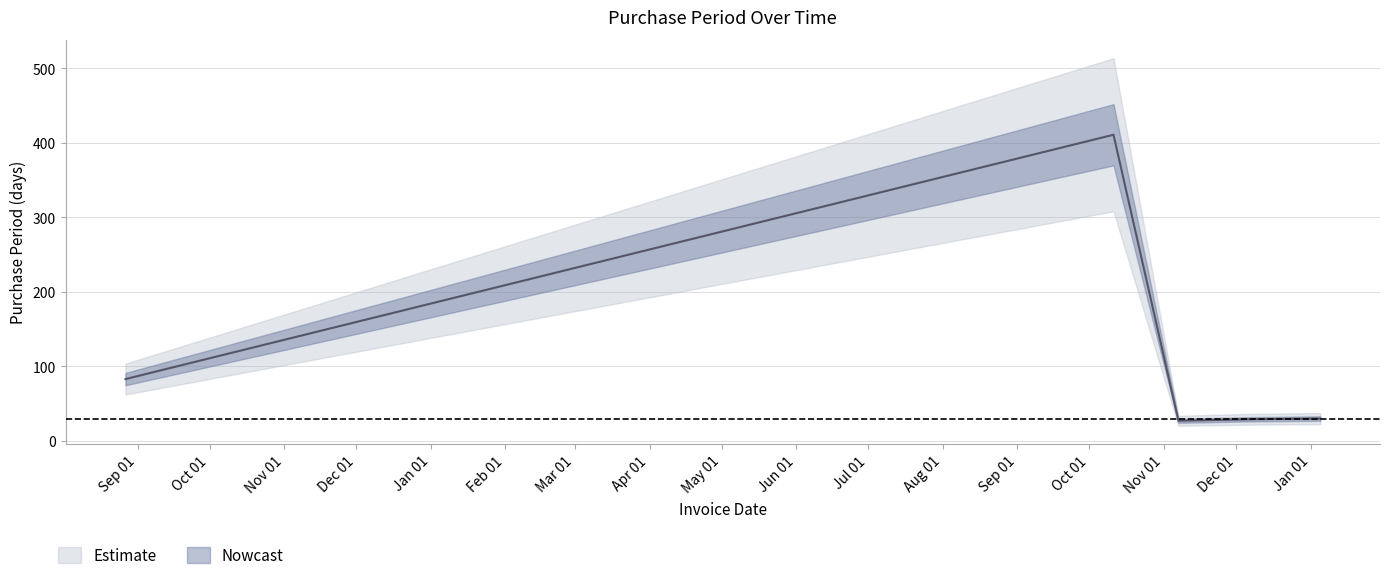

What is the difference between the second highest and second lowest values?

54